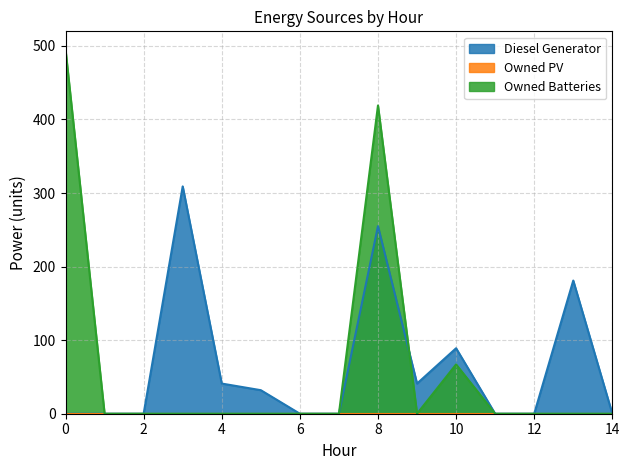

List the series in order of their peak value, lowest first.

Diesel Generator, Owned Batteries